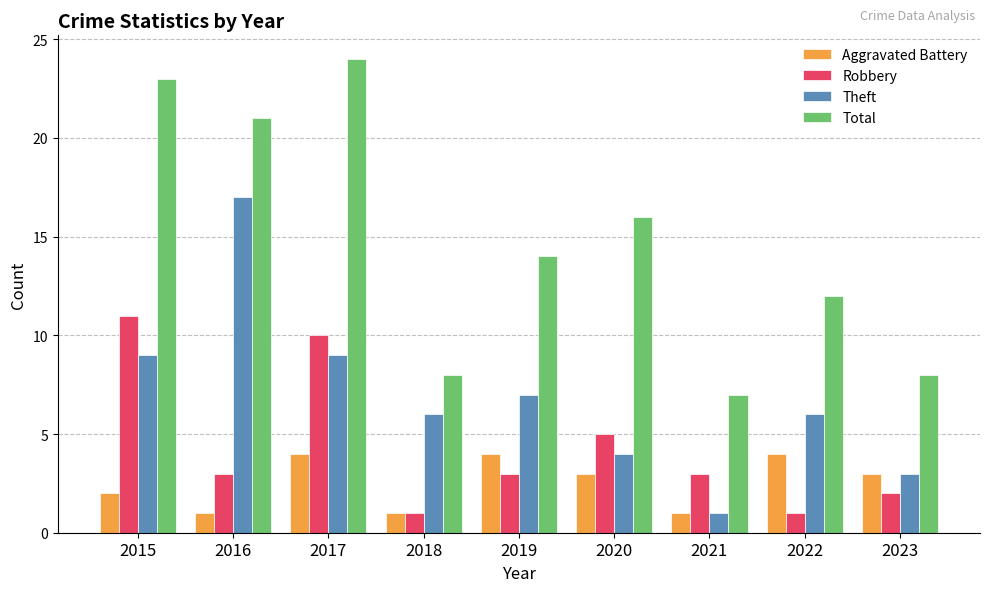

Which series has the largest range (max minus min)?

Total